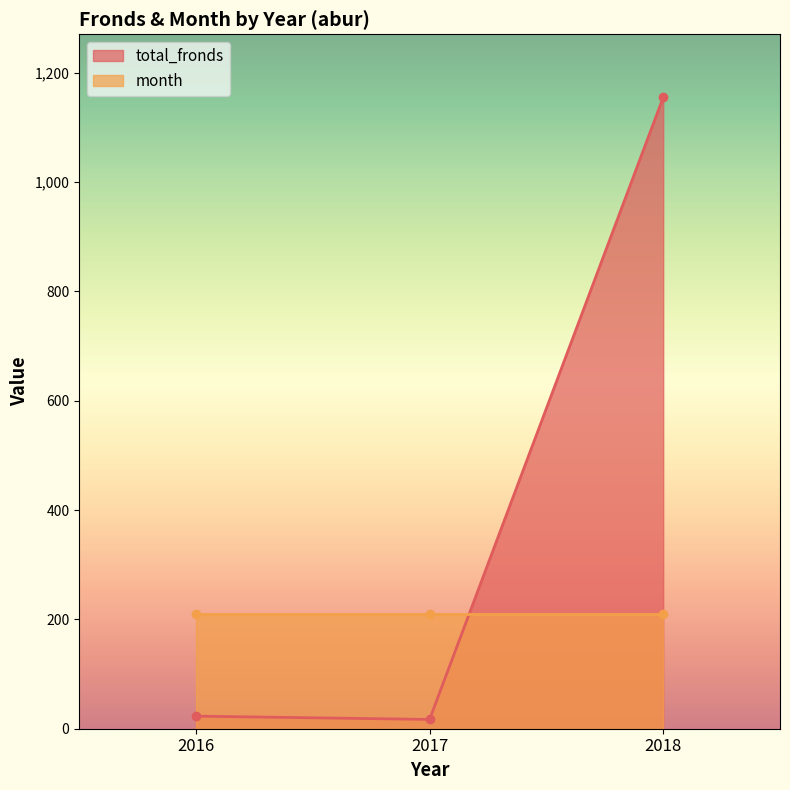

Which has a higher value, 2018 or 2016?

2018